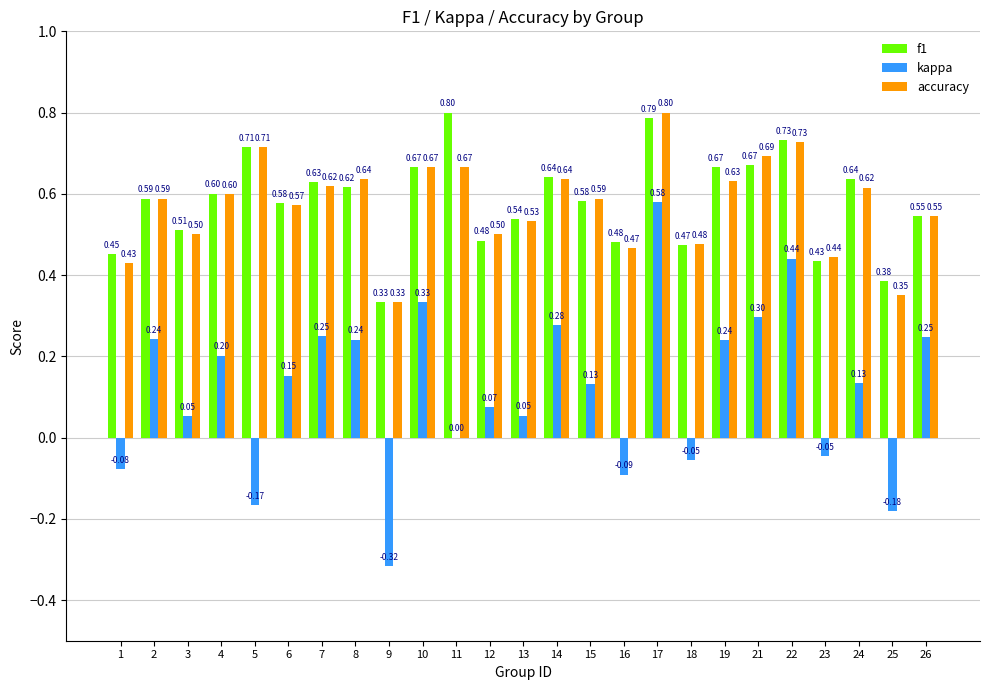

What is the total value across all series at 12?

1.1